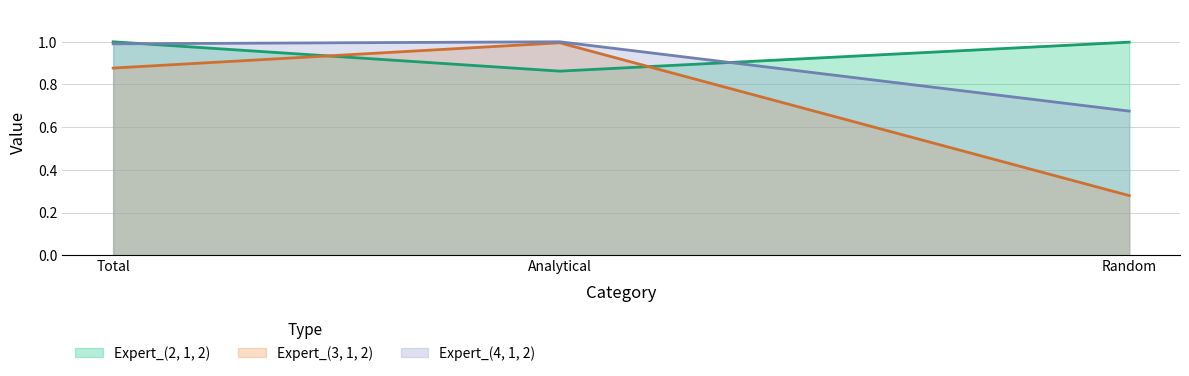

What position from the right is Total?

3